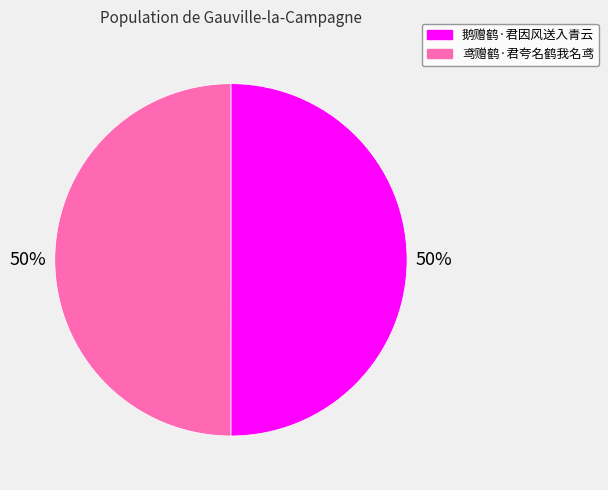

Count the number of slices in the pie.

2